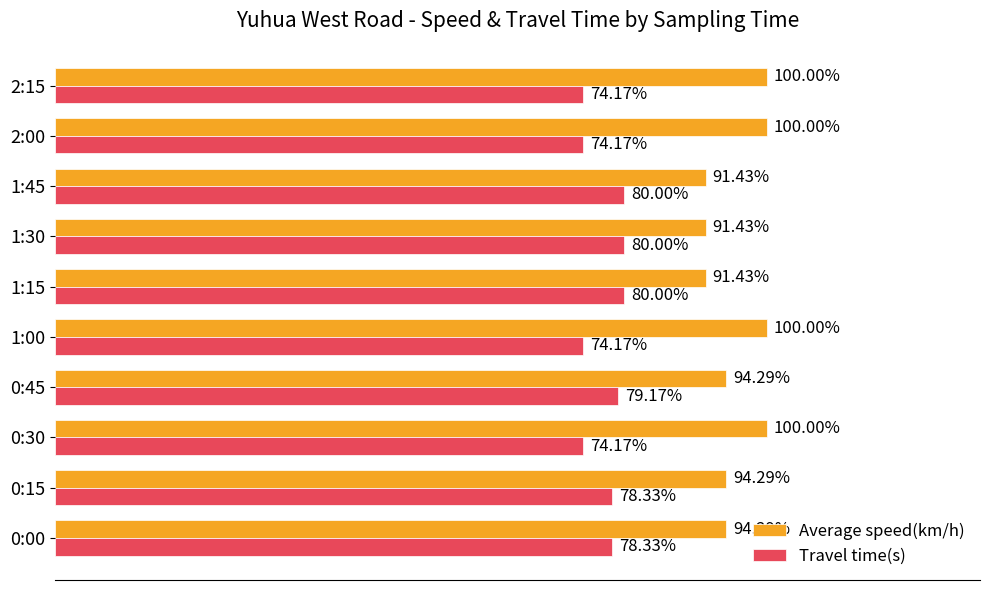

Rank the series by their average value, from lowest to highest.

Travel time(s), Average speed(km/h)